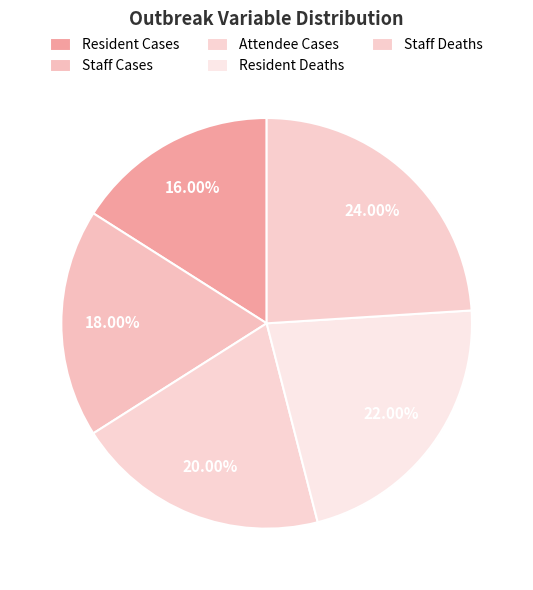

True or false: Attendee Cases accounts for 15% of the total.

False